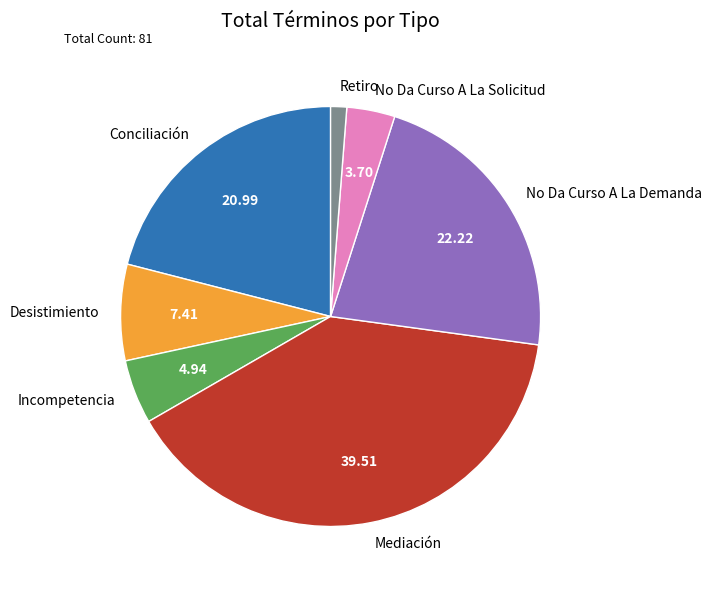

Do Incompetencia and Conciliación together represent more than half of the pie?

No